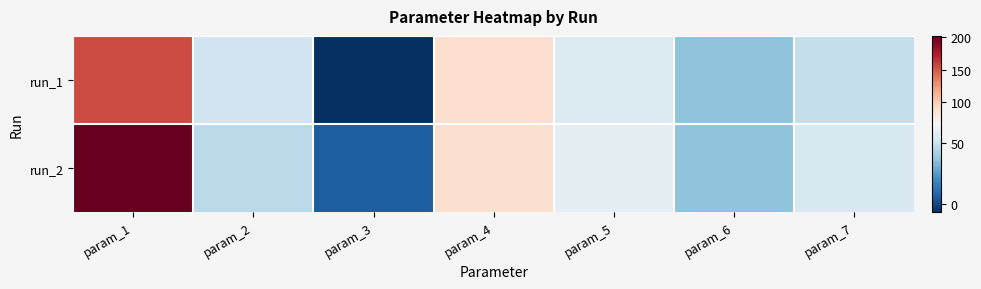

List the series in order of their peak value, lowest first.

run_1, run_2